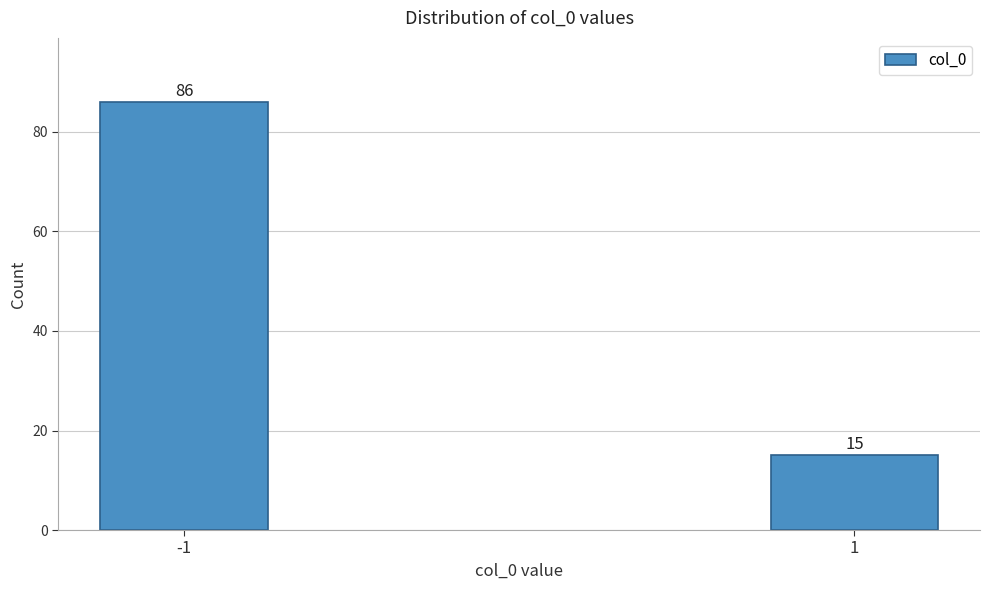

Reading left to right, list all the values displayed in this chart.

-1=86	1=15